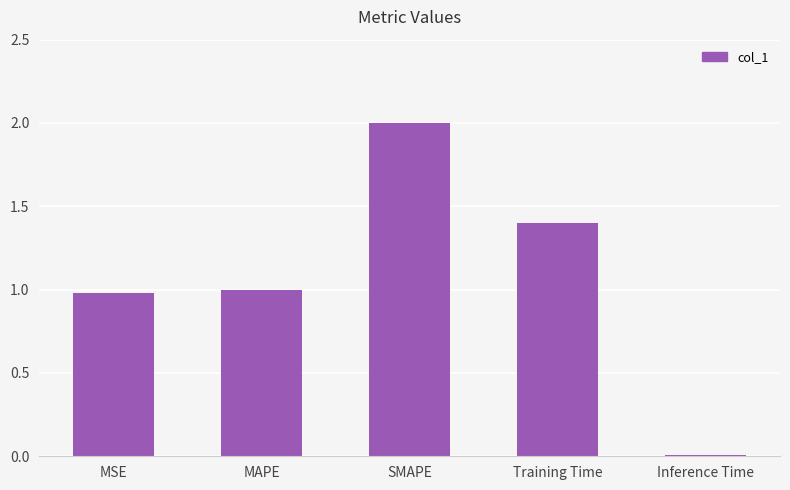

At which category does the chart reach its minimum across all series?

Inference Time